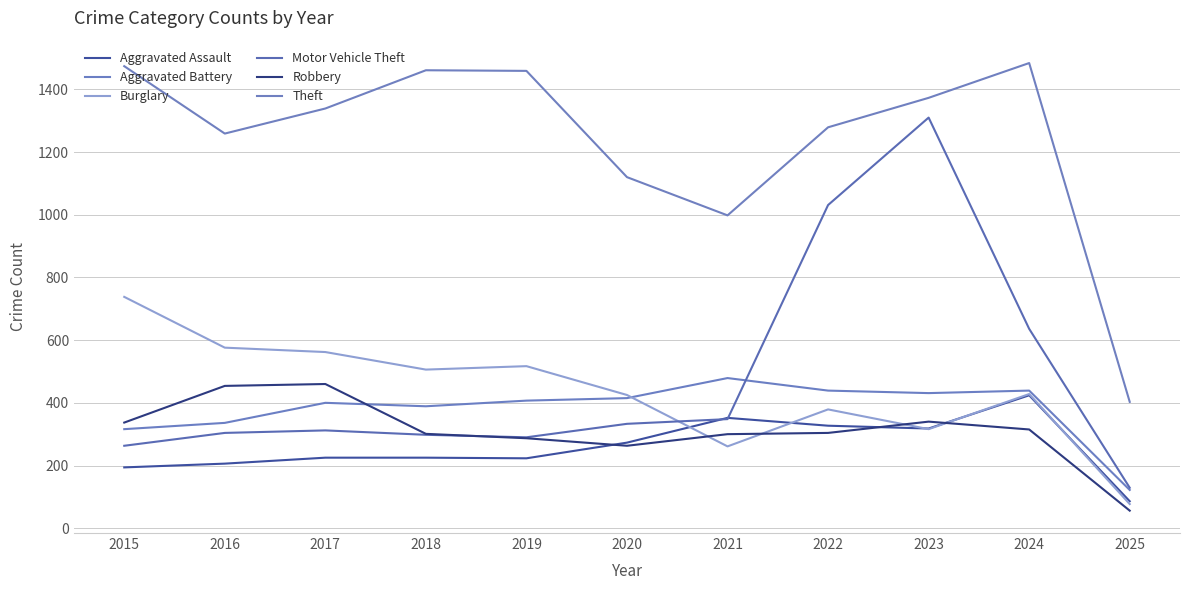

At how many categories does at least one series exceed 763?

10